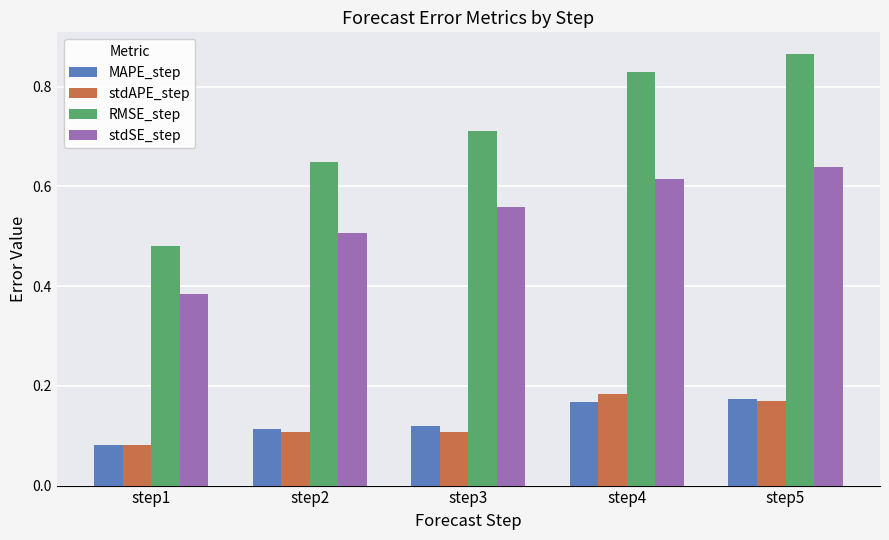

At which category is the sum across all series the highest?

step5